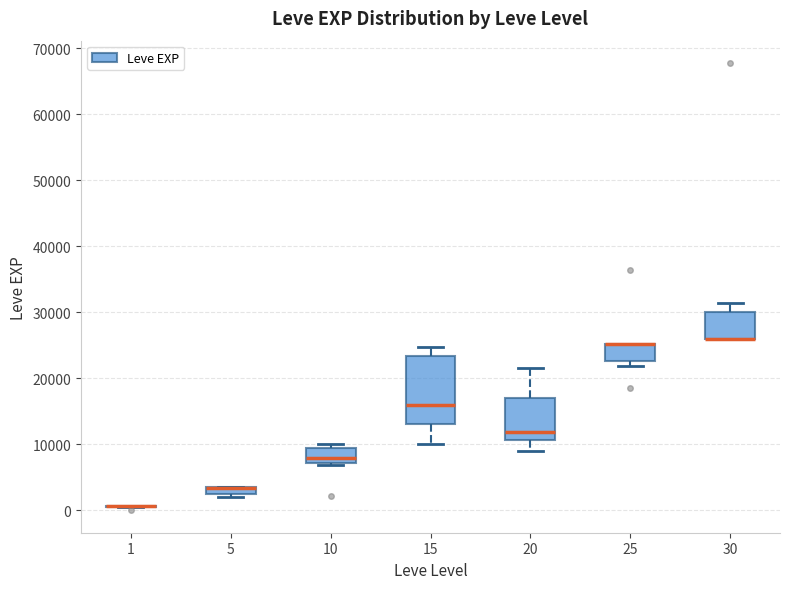

Comparing the boxes themselves (not the whiskers), which one is the tallest?

15